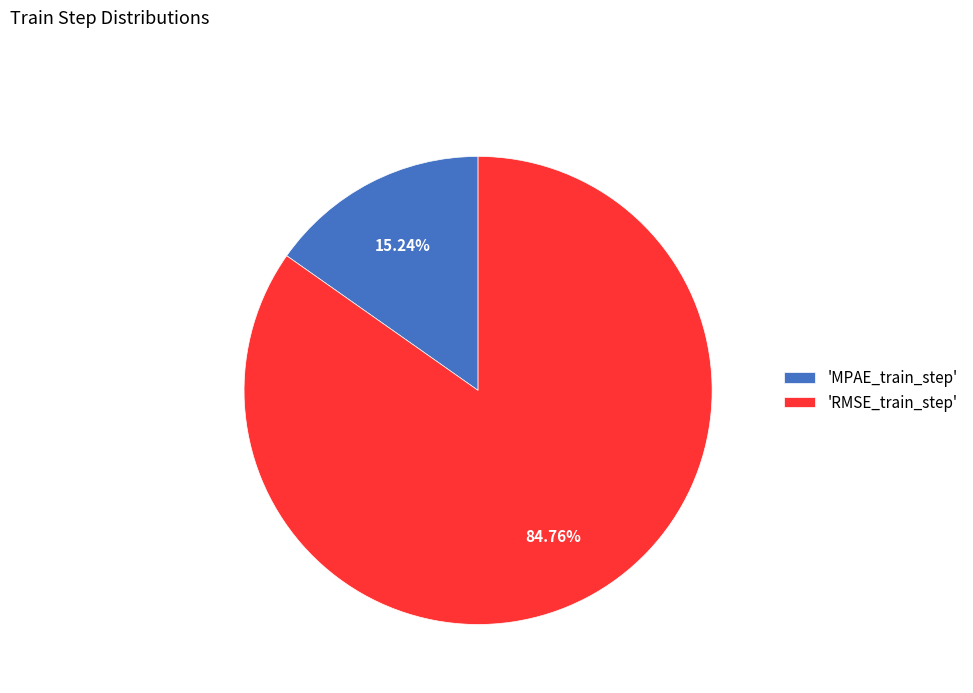

Is the sum of 'RMSE_train_step' and 'MPAE_train_step' greater than half?

Yes